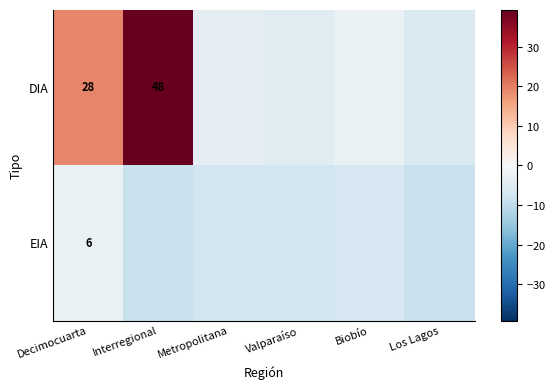

Which series has the largest range (max minus min)?

DIA